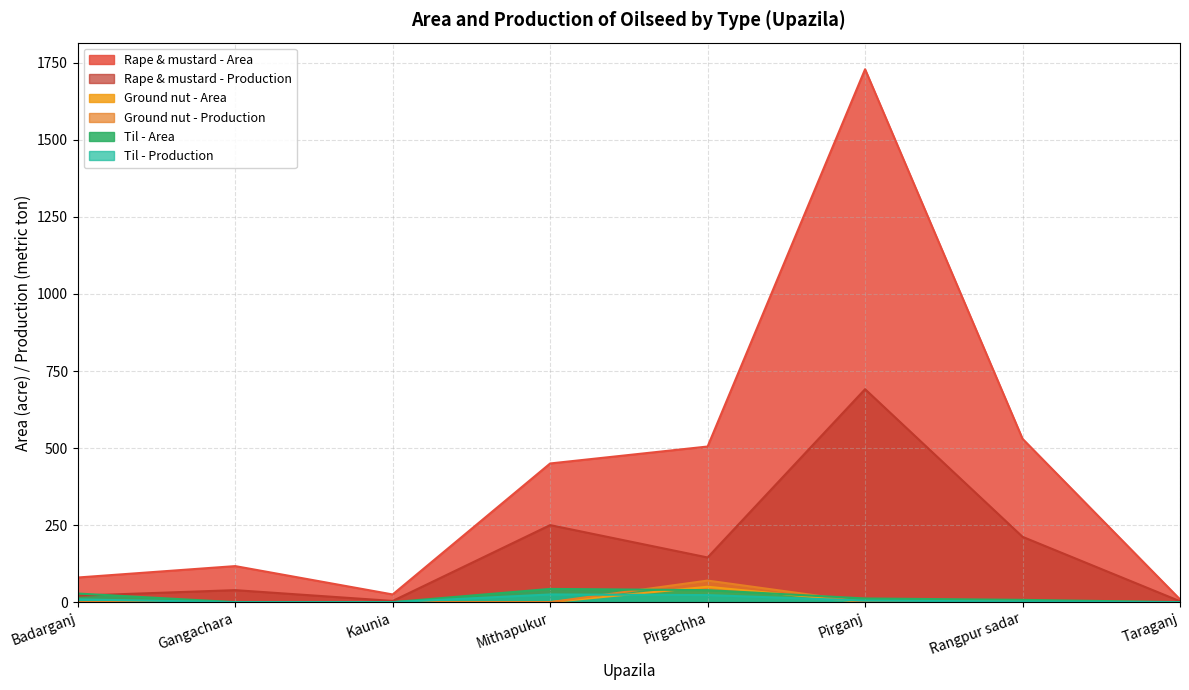

At Rangpur sadar, list the series in order from largest to smallest.

Rape & mustard - Area, Rape & mustard - Production, Til - Area, Ground nut - Area, Til - Production, Ground nut - Production